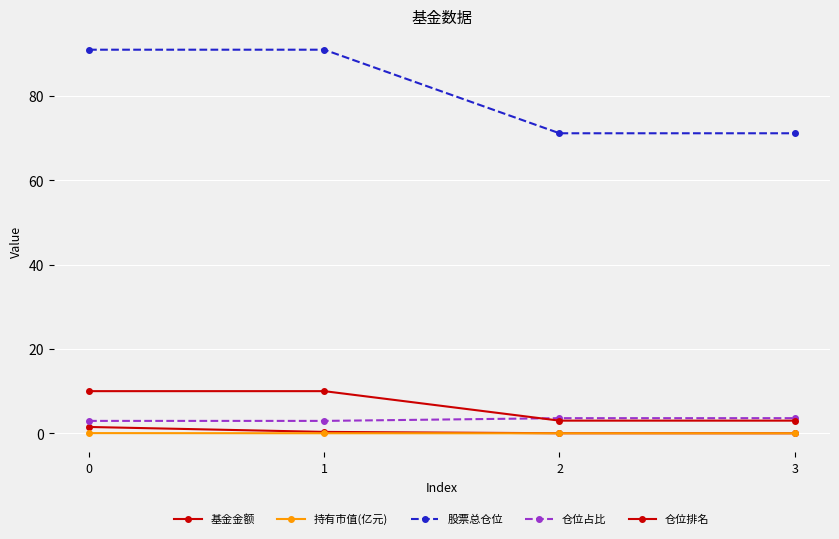

How many series are shown in this chart?

5